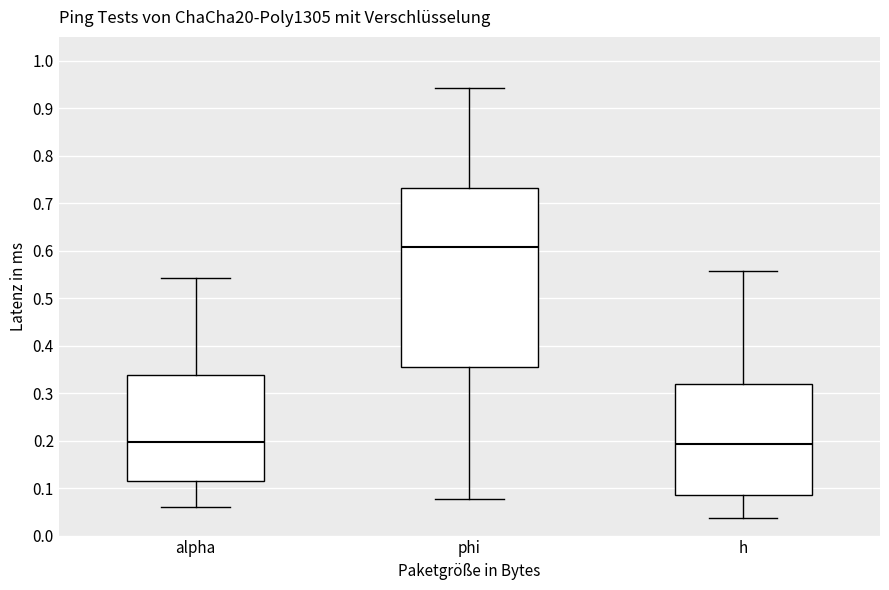

Where does the lower whisker of the box for h end on the y-axis? The values are not printed on the chart, so give them approximately, as read against the axis.

0.04